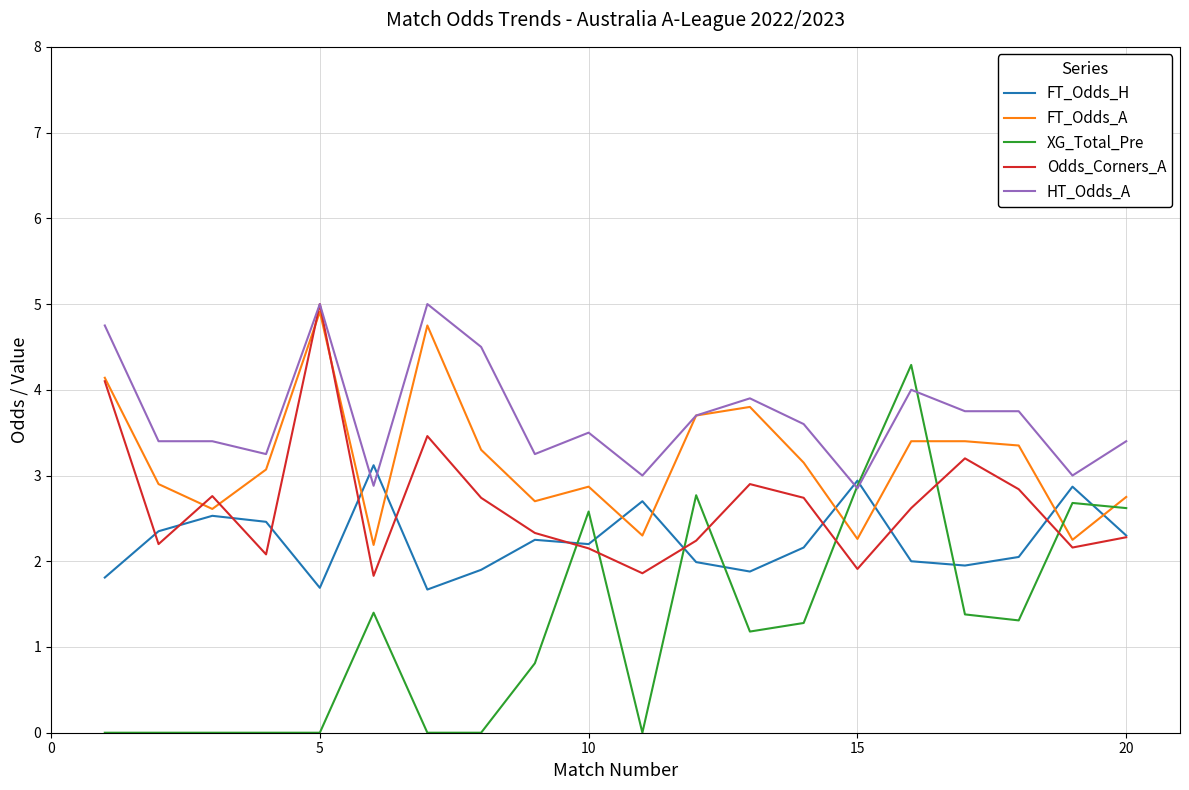

What is the lowest value of the FT_Odds_A series?

2.2